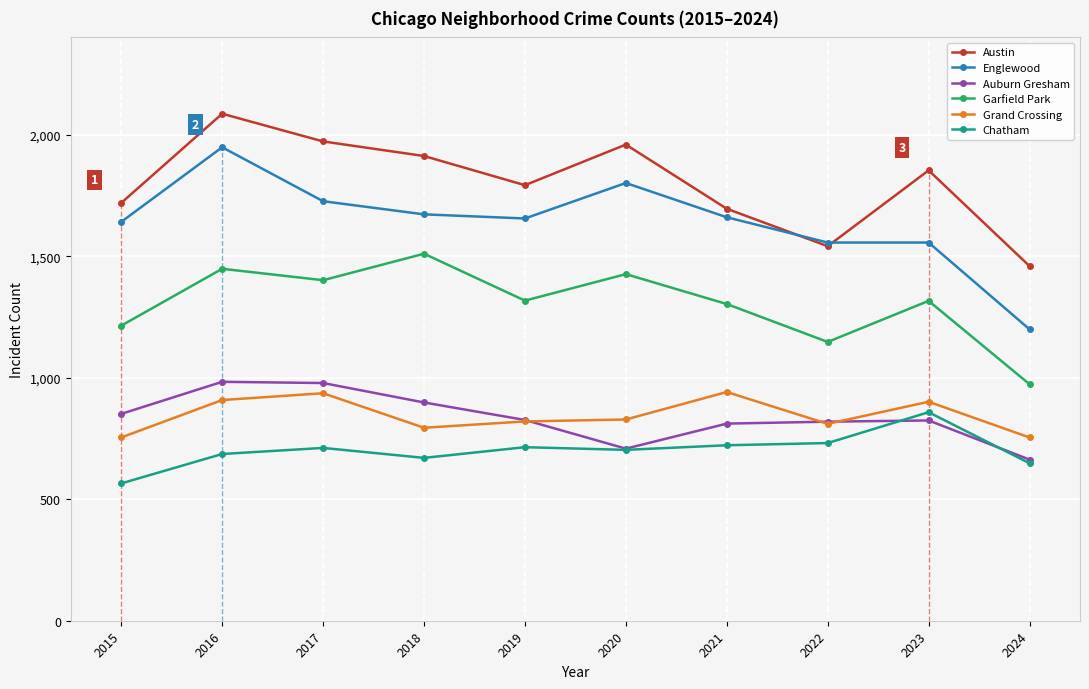

How many series are shown in this chart?

6